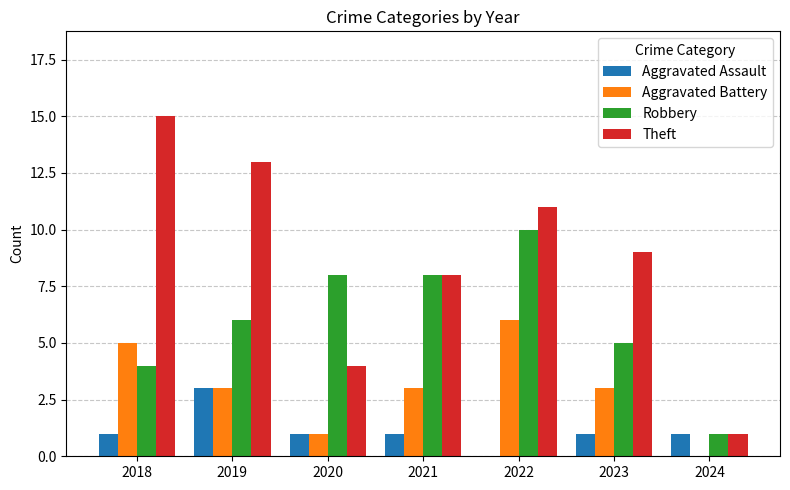

What is the sum of the Robbery values at 2021 and 2018?

12